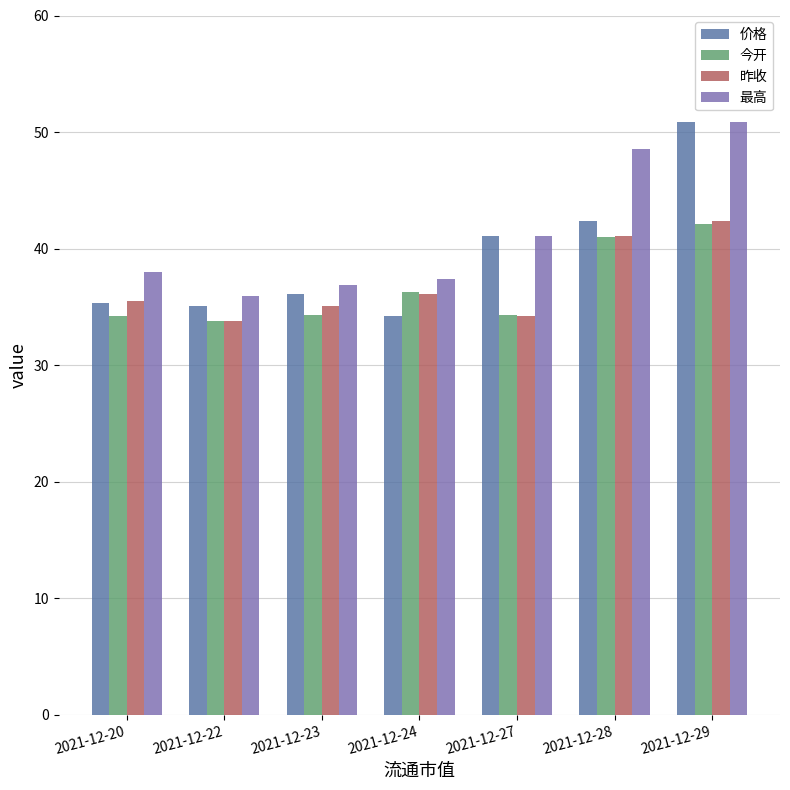

The value of 价格 at 2021-12-22 is 11.8. True or false?

False